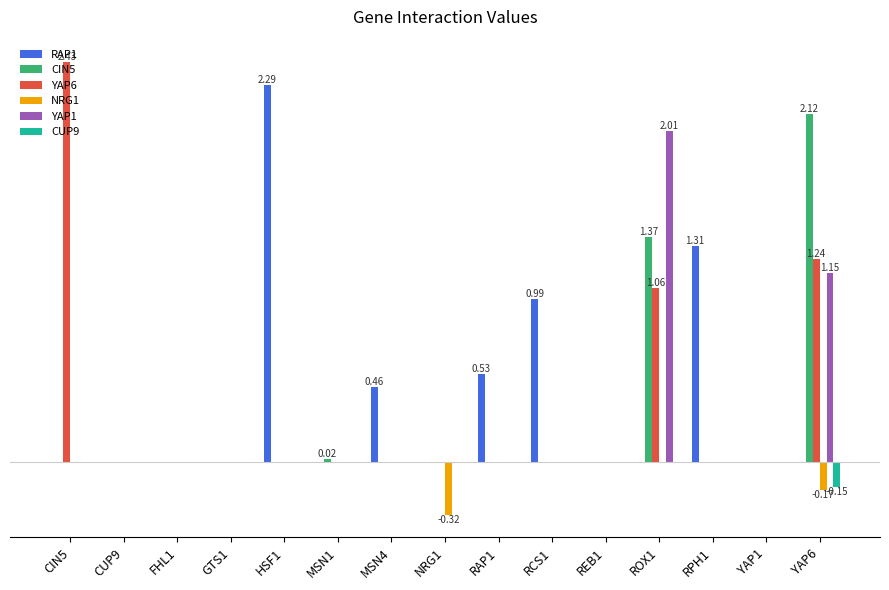

What is the average value of the YAP1 series?

0.2